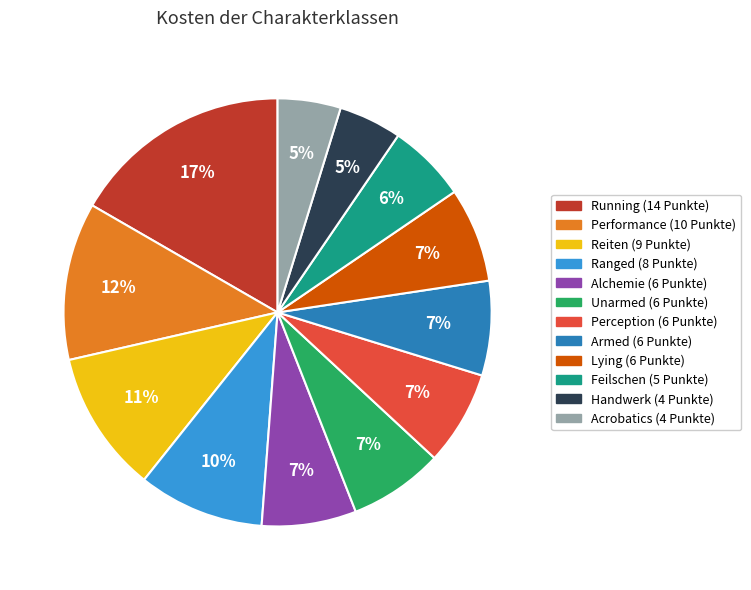

To the nearest percent, what is the average slice percentage?

8%